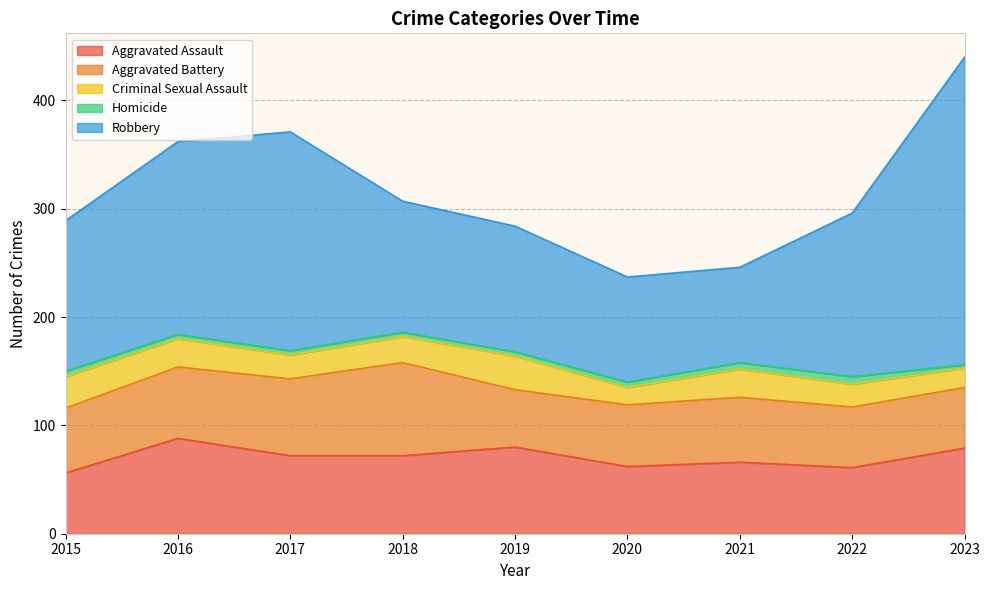

Reading left to right, transcribe all the data shown in this chart.

Aggravated Assault: 2015=56	2016=88	2017=72	2018=72	2019=80	2020=62	2021=66	2022=61	2023=79
Aggravated Battery: 2015=60	2016=66	2017=71	2018=86	2019=53	2020=57	2021=60	2022=56	2023=56
Criminal Sexual Assault: 2015=29	2016=26	2017=22	2018=24	2019=31	2020=16	2021=26	2022=21	2023=18
Homicide: 2015=5	2016=4	2017=4	2018=4	2019=4	2020=5	2021=6	2022=7	2023=3
Robbery: 2015=139	2016=178	2017=202	2018=121	2019=116	2020=97	2021=88	2022=151	2023=284